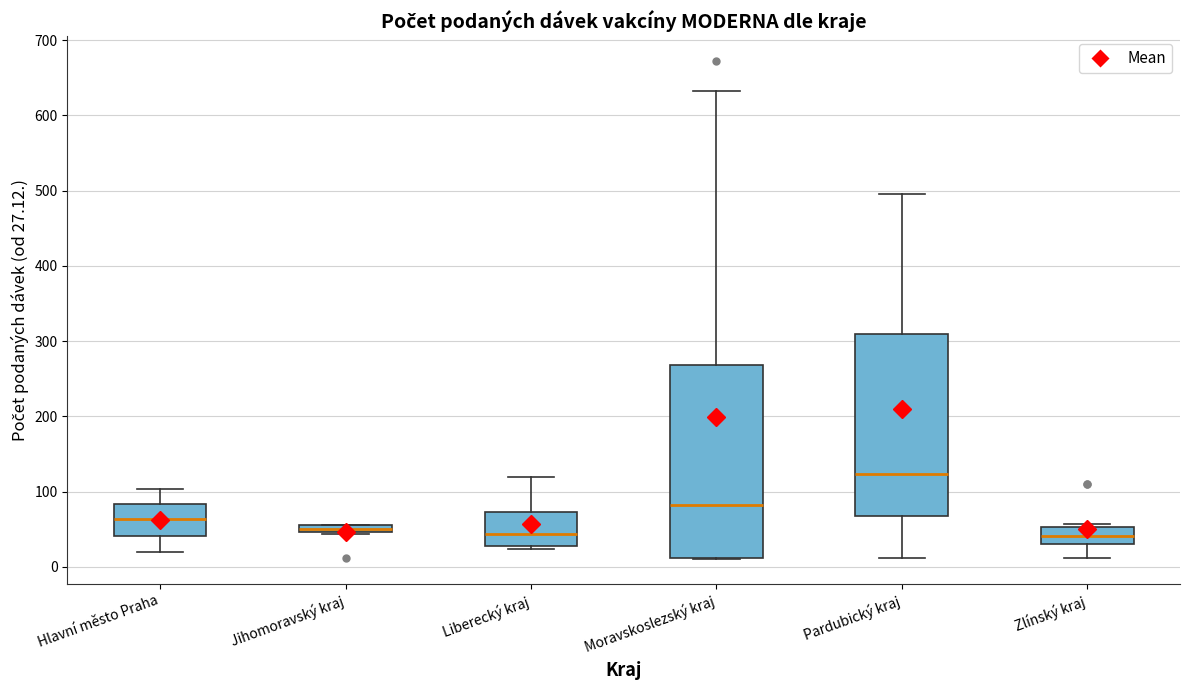

Where is the upper edge of the box for Pardubický kraj on the y-axis? The values are not printed on the chart, so give them approximately, as read against the axis.

310